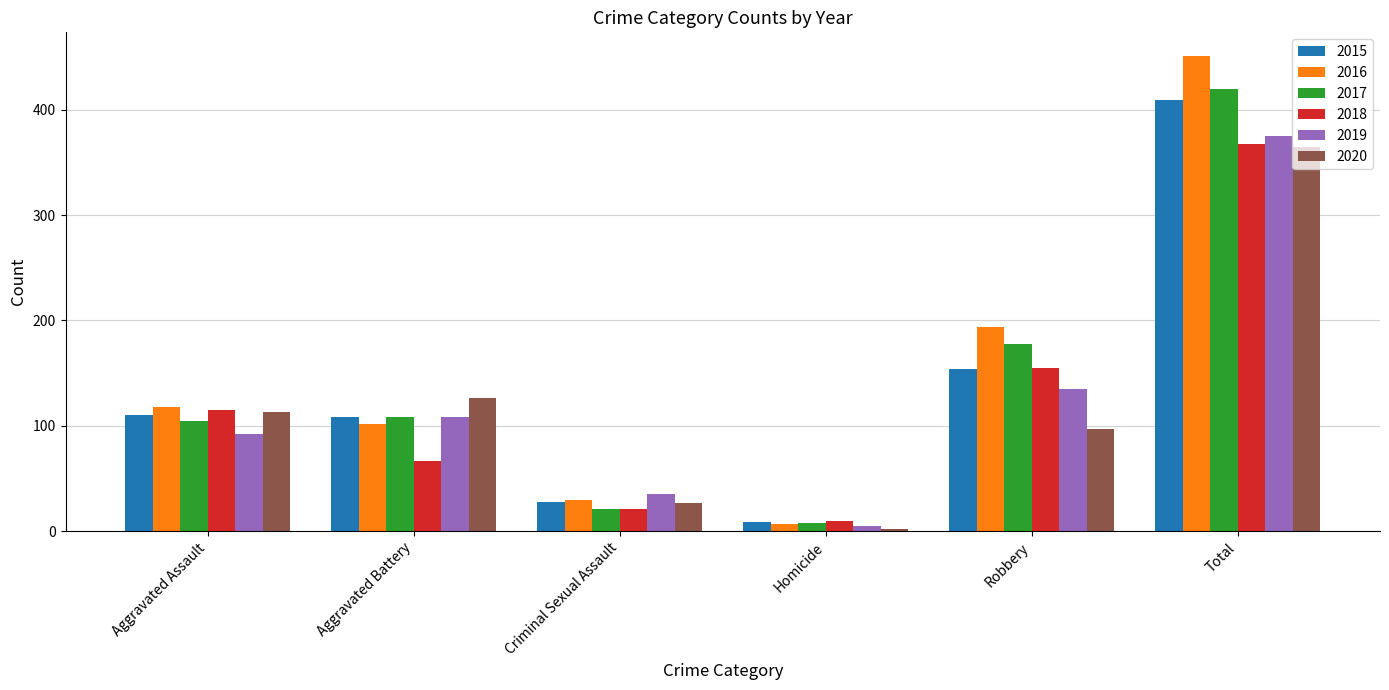

What is the difference between the 2020 values at Aggravated Battery and Aggravated Assault?

13